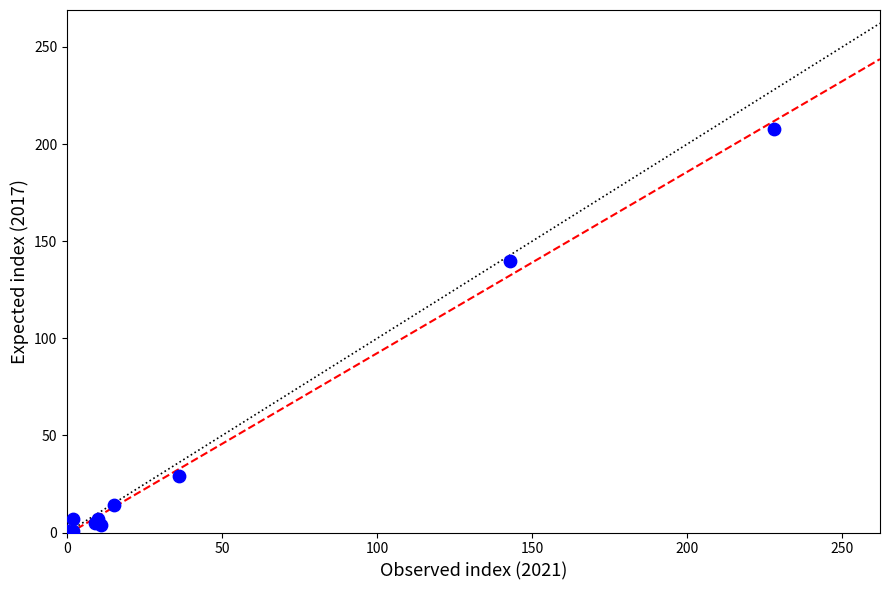

What Y value in the scatter plot is closest to 104?

140